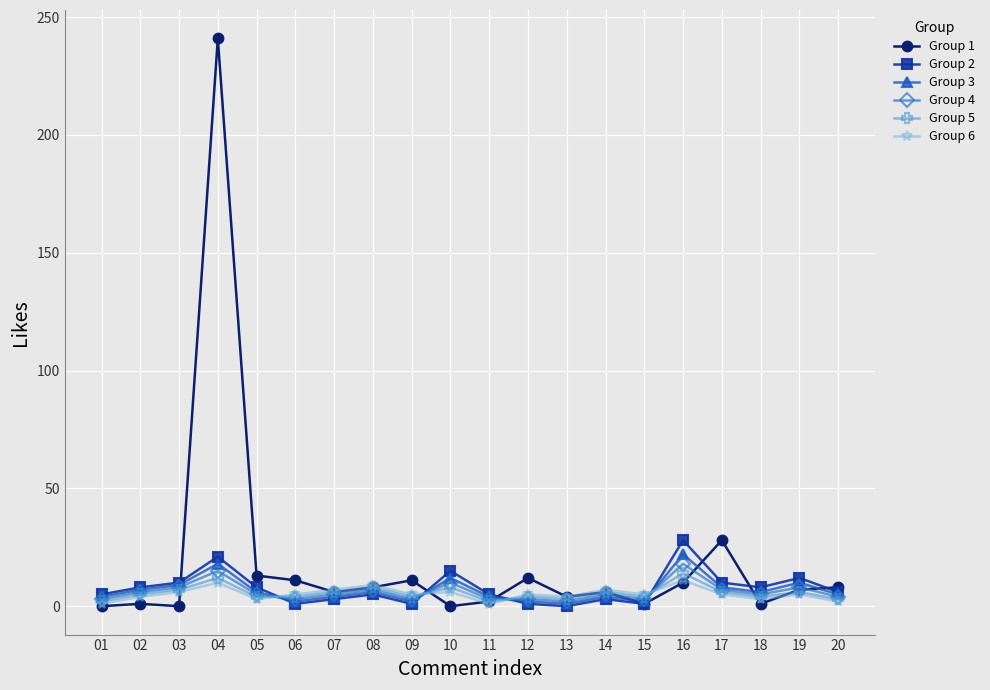

The value of Group 6 at 14 is 7. True or false?

True